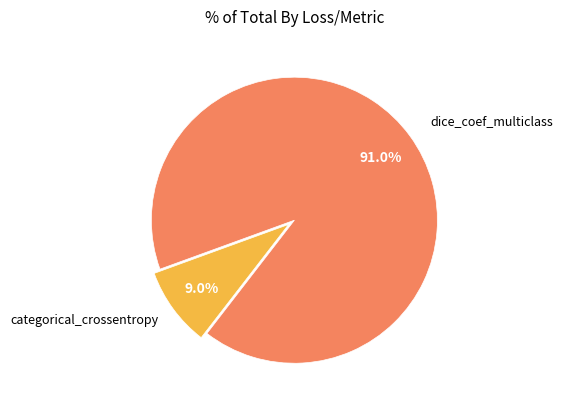

How many segments does this pie chart have?

2